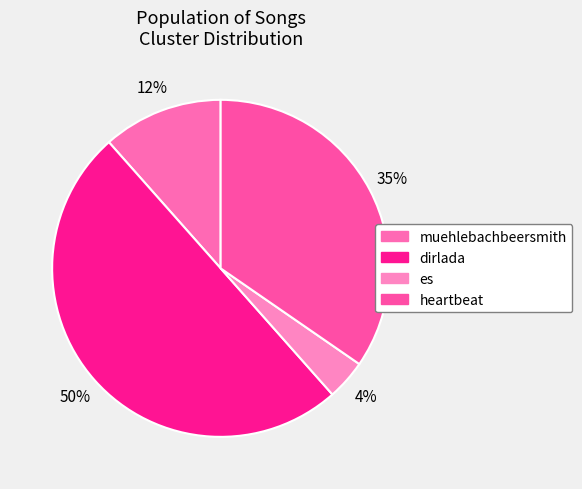

How many slices are in this pie chart?

4